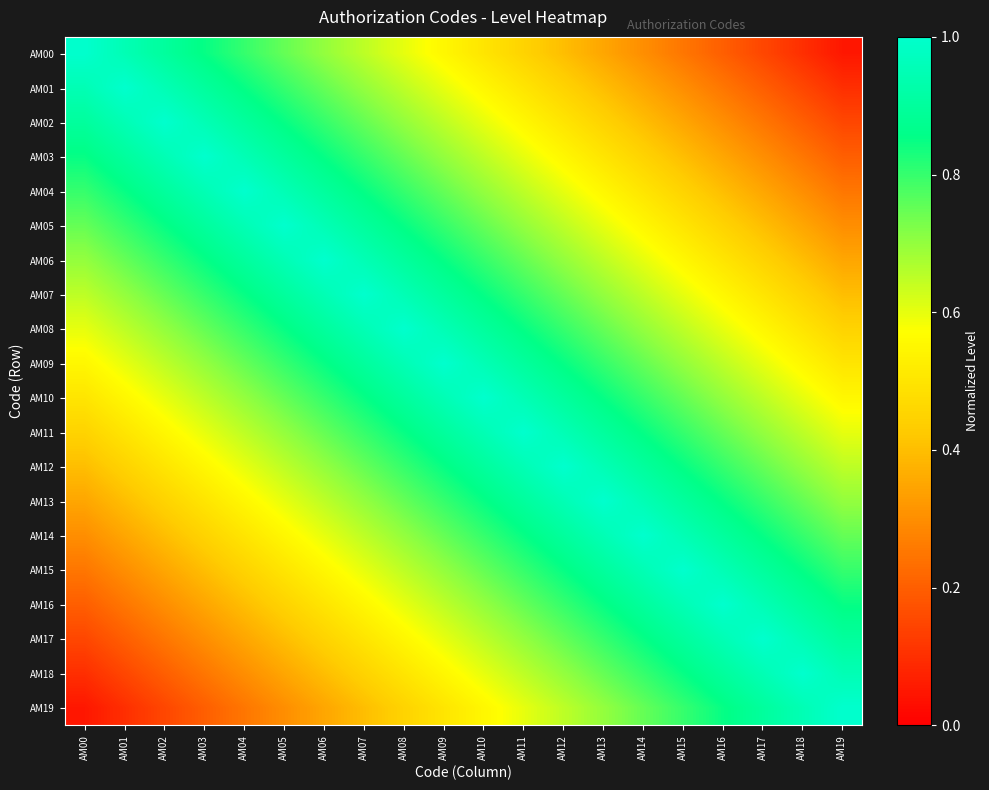

How many series are shown in this chart?

20